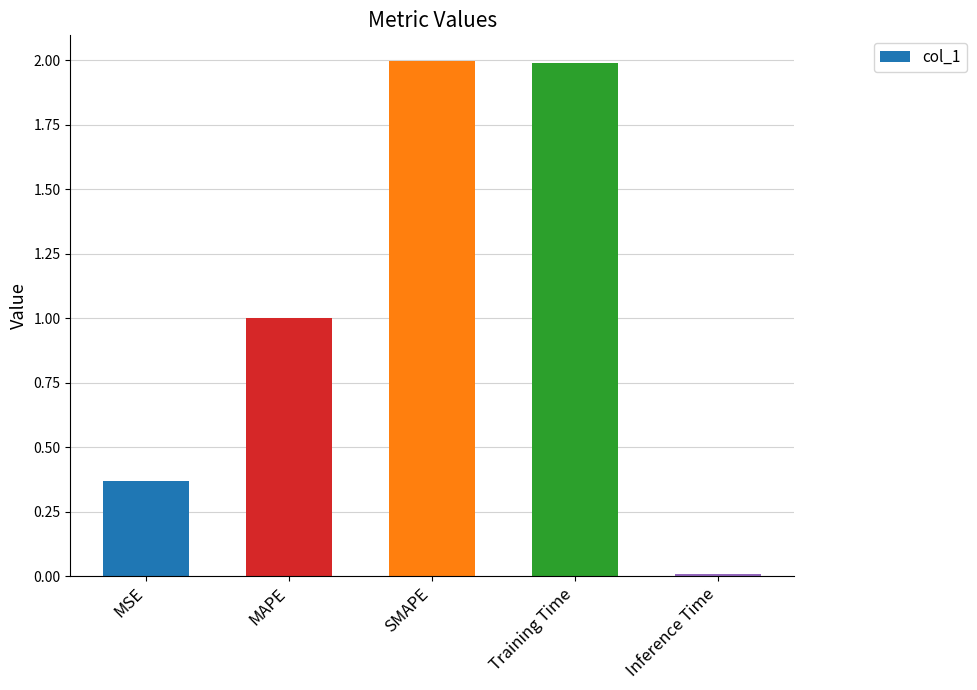

True or false: the data shows 0.0 at Inference Time.

True